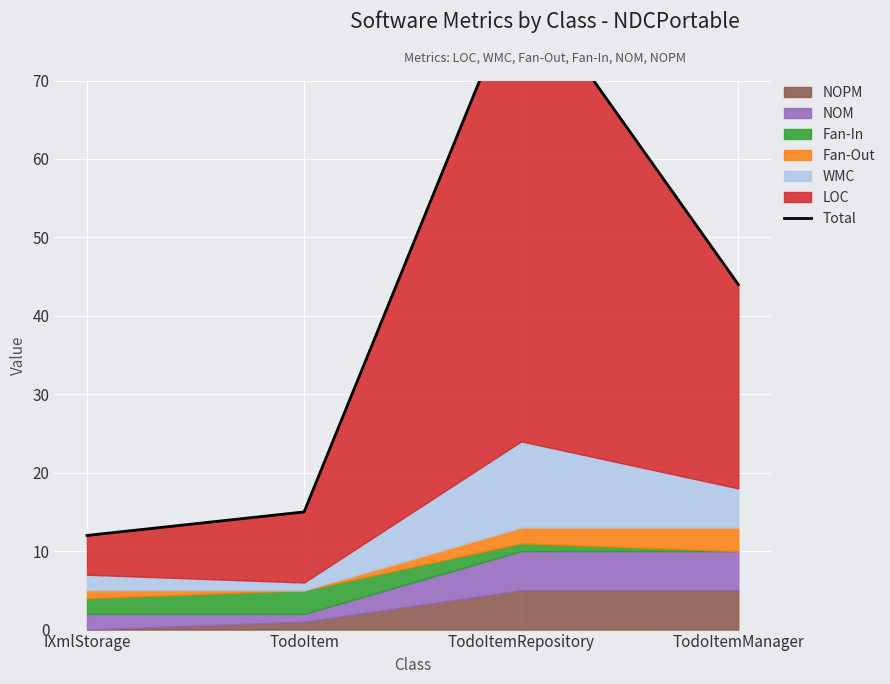

At which category does the chart reach its minimum across all series?

IXmlStorage